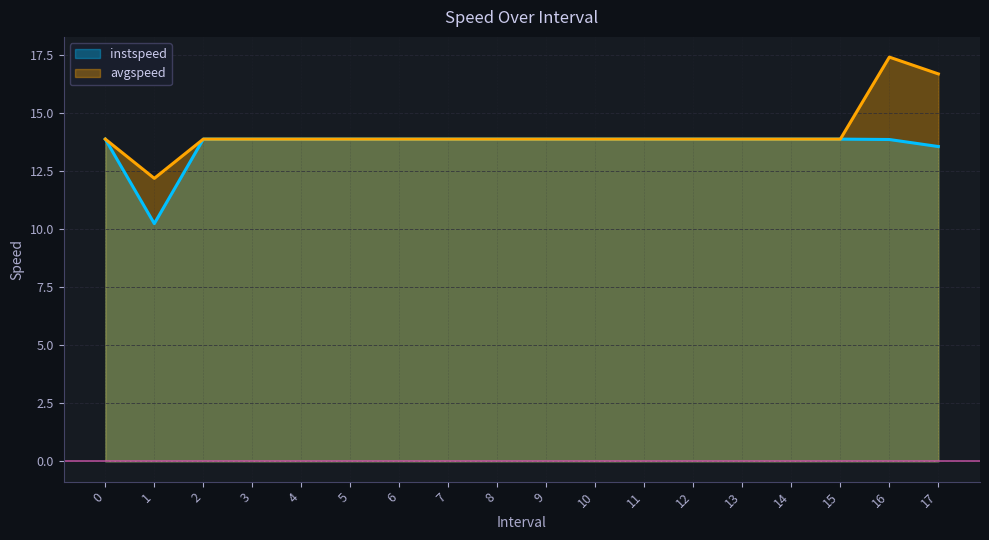

At 5, list the series in order from largest to smallest.

instspeed, avgspeed